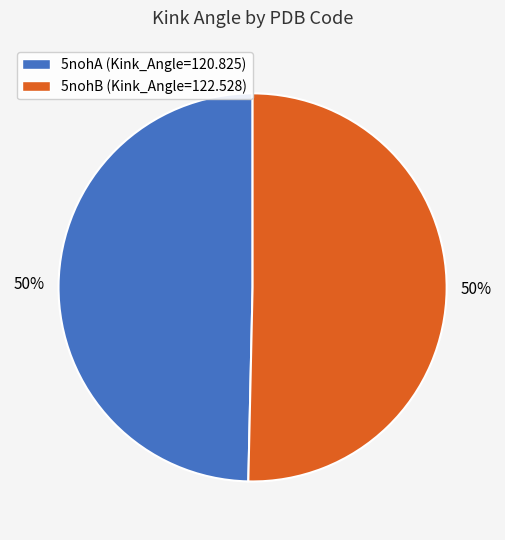

What percentage is the 5nohB (Kink_Angle=122.528) slice, to the nearest percent?

50%